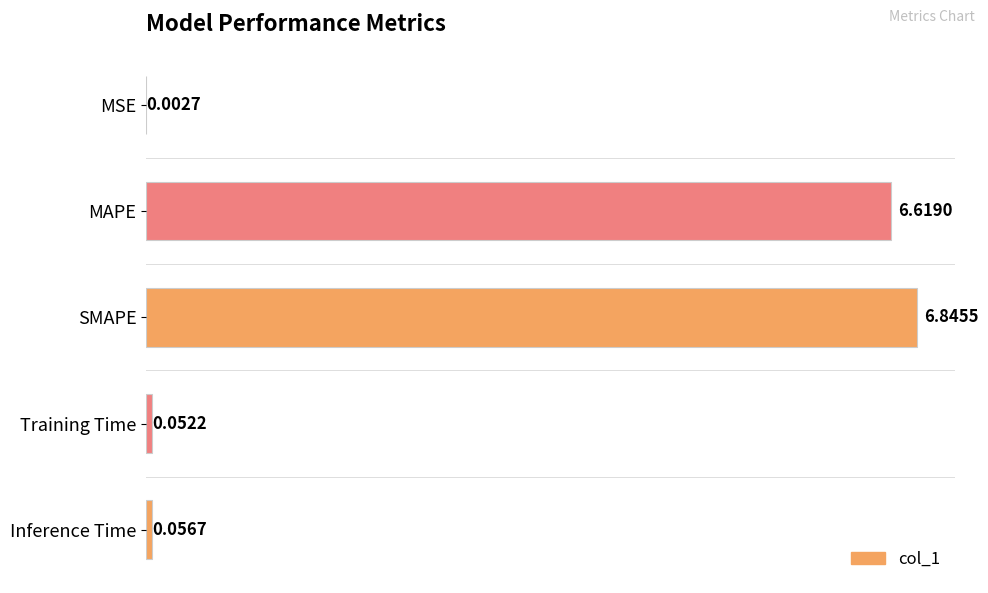

What is the sum of all values?

13.6